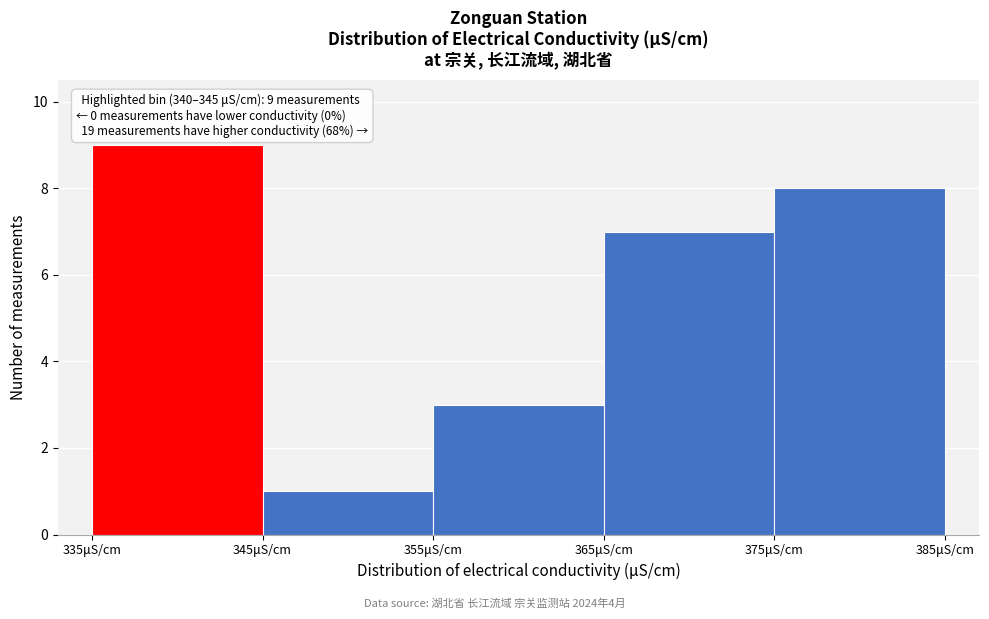

Over which range of the x-axis is the bar tallest?

335 to 345